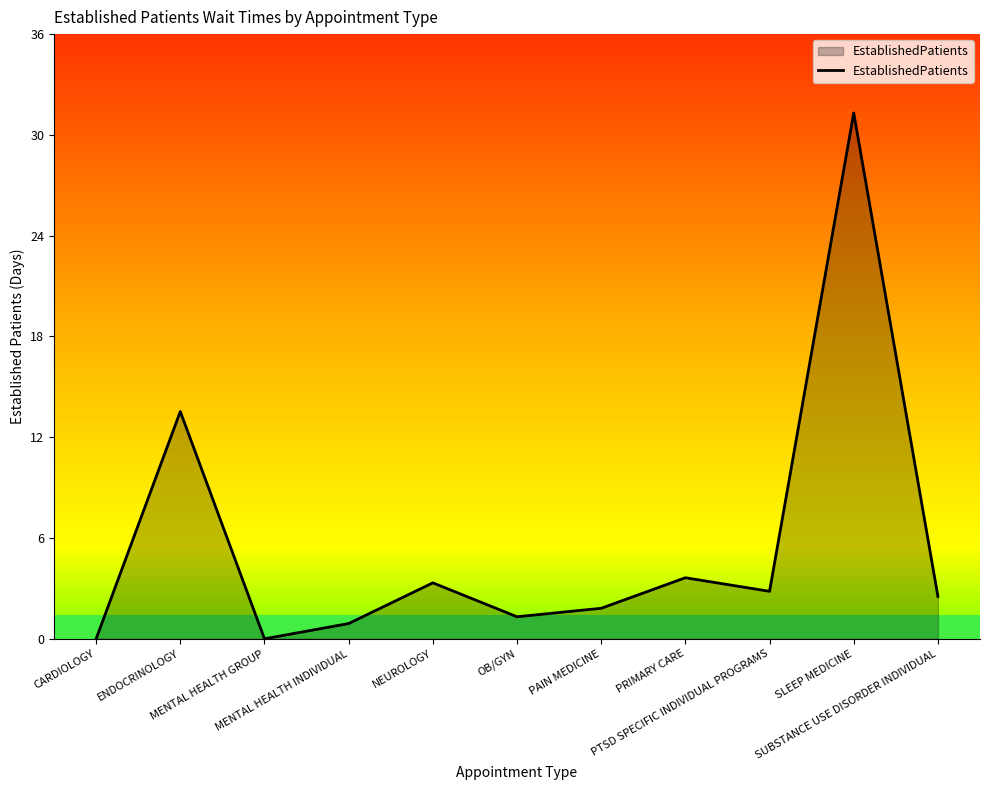

Between MENTAL HEALTH GROUP and PTSD SPECIFIC INDIVIDUAL PROGRAMS, which is larger?

PTSD SPECIFIC INDIVIDUAL PROGRAMS